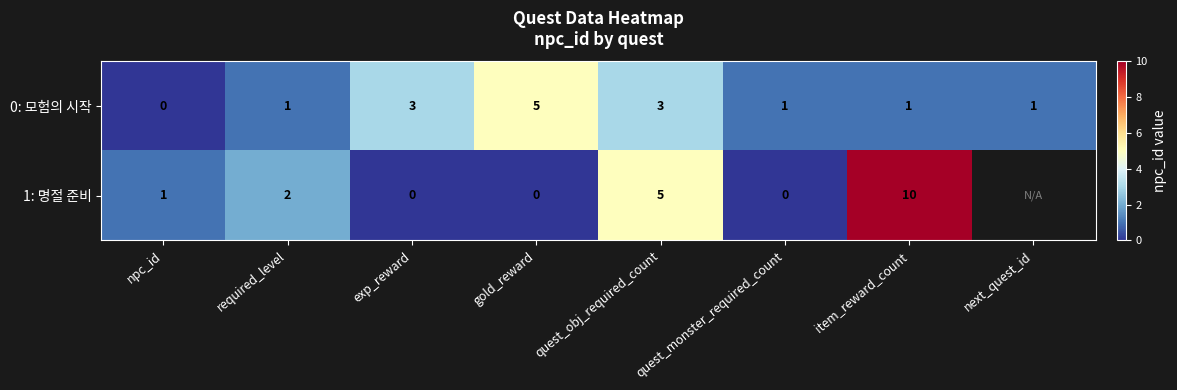

The value of 0: 모험의 시작 at npc_id is 3. True or false?

False